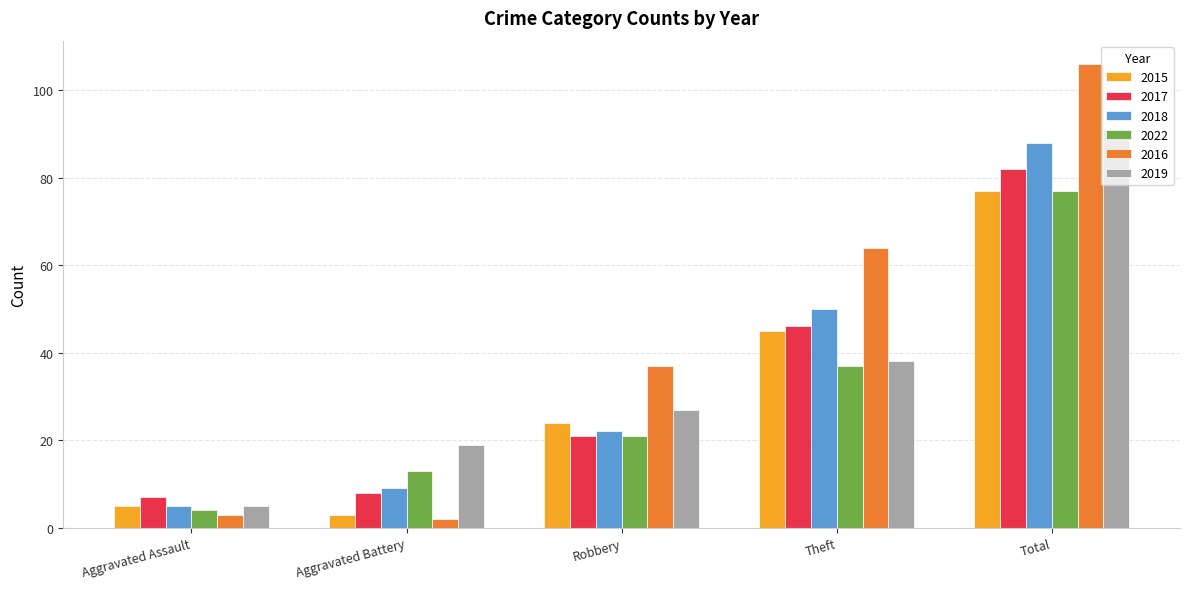

Which category has the lowest value in the 2015 series?

Aggravated Battery